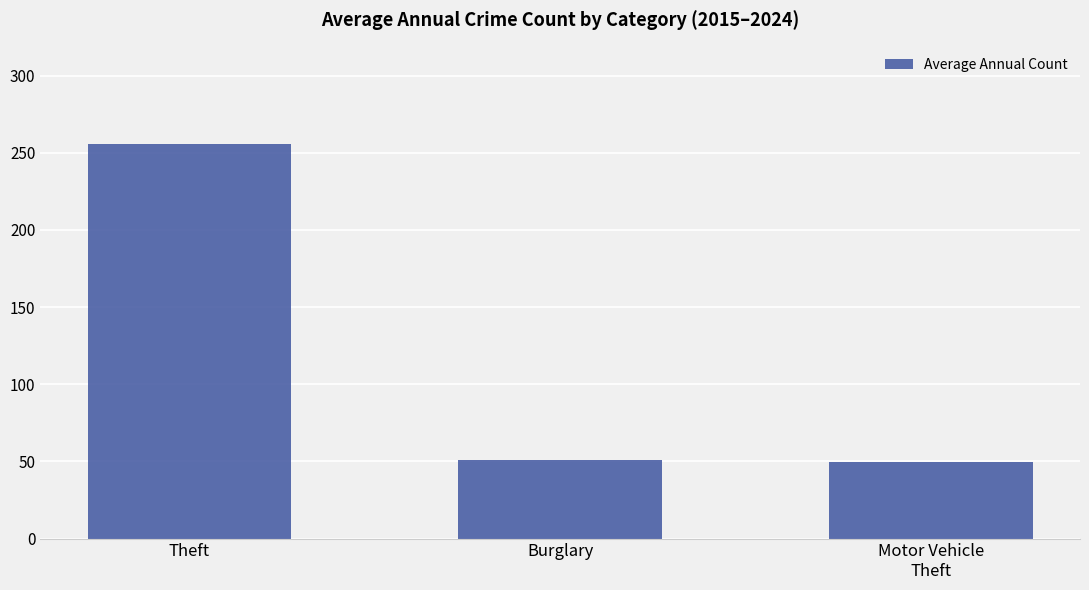

What is the average value?

118.6